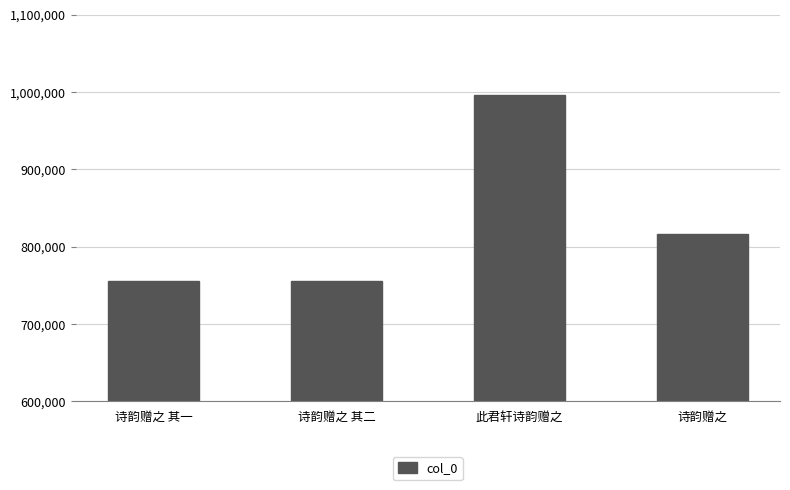

What is the smallest value displayed?

755034